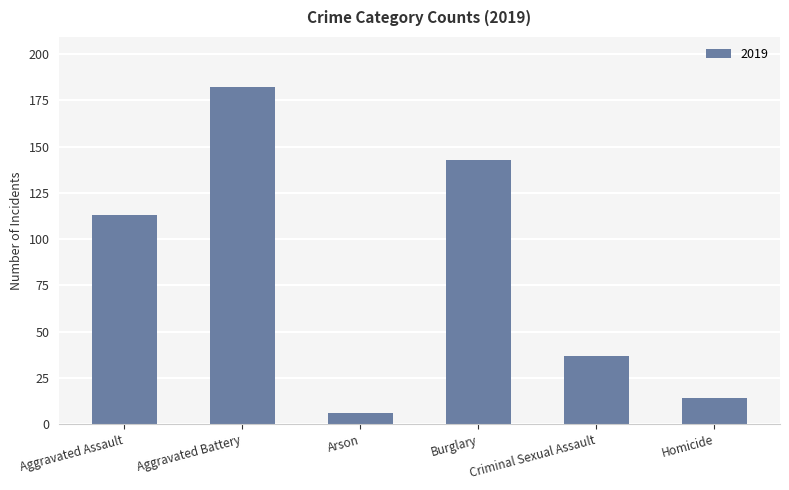

What is the minimum value shown in the chart?

6